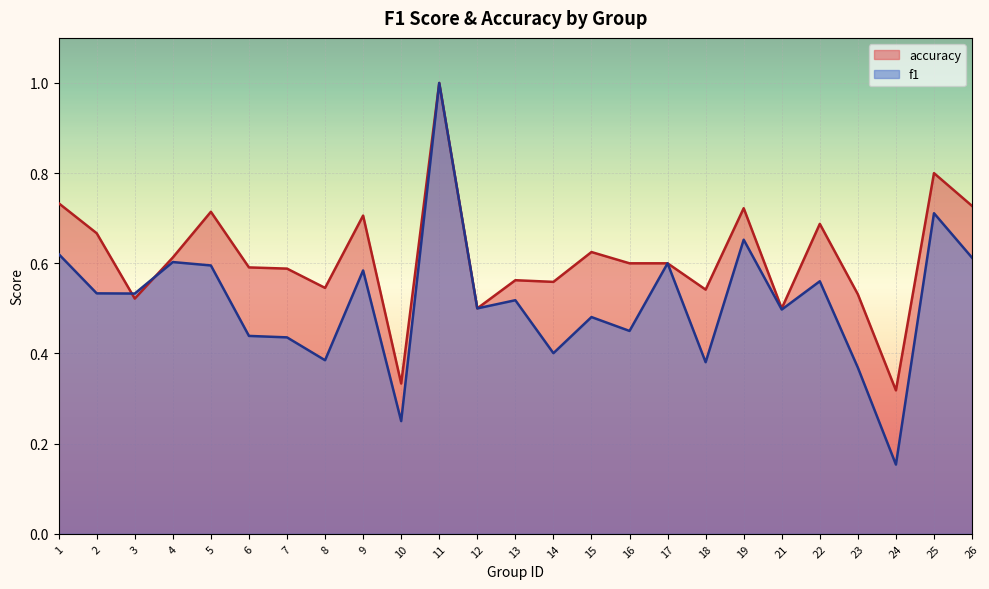

What is the value of the f1 point at the 2nd from the left?

0.5